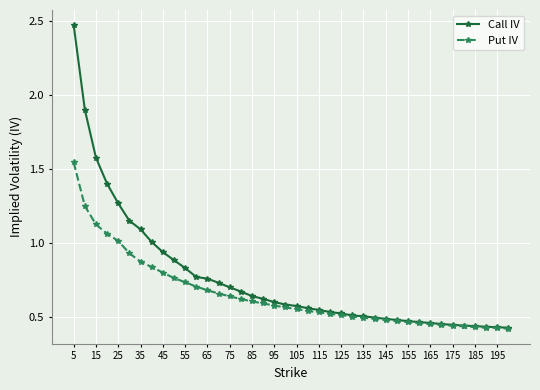

Which series has the largest range (max minus min)?

Call IV